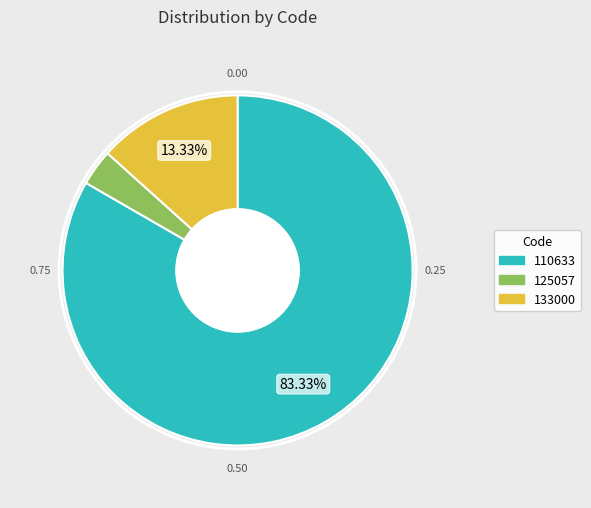

Which slice represents more than half of the pie?

110633